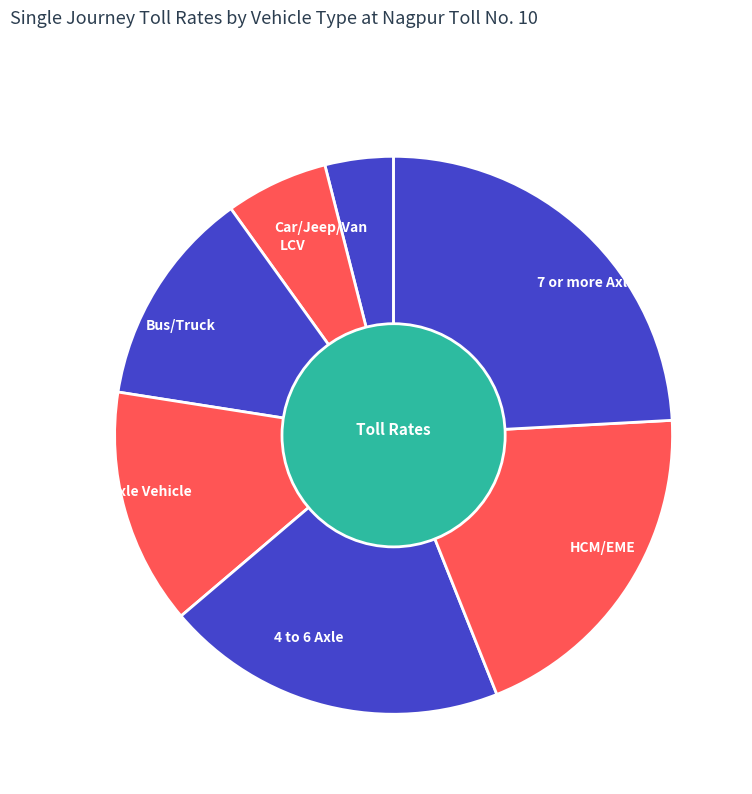

What is the largest slice in the pie chart?

7 or more Axle